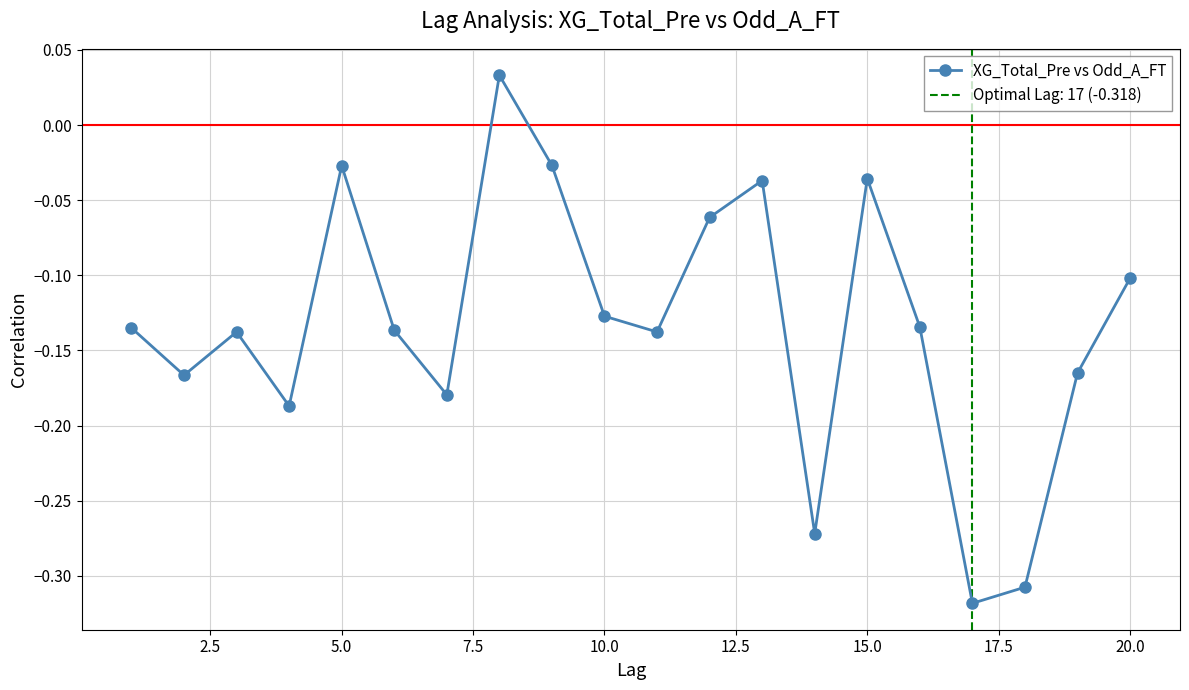

What is the sum of all values?

-2.7